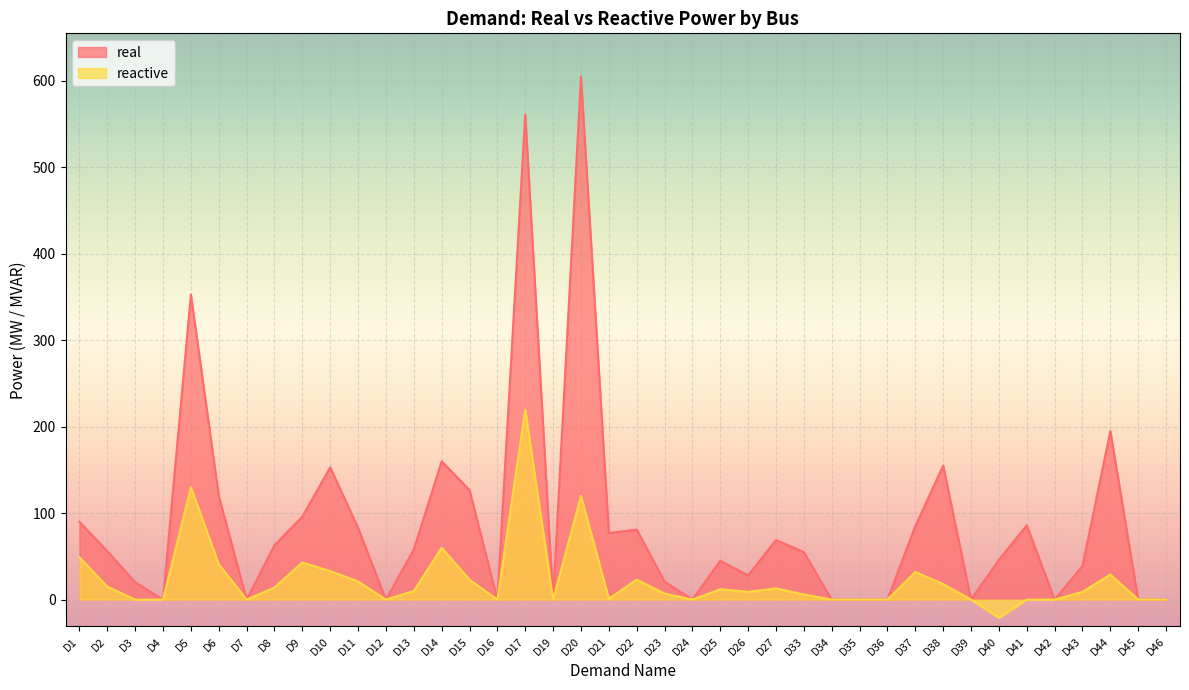

Reading left to right, what are all the values shown in this chart?

real: 90.0	56.0	20.0	0.0	353.0	120.0	0.0	63.0	96.0	153.0	83.0	0.0	58.0	160.0	126.7	0.0	561.0	0.0	605.0	77.0	81.0	21.0	0.0	45.0	28.0	69.0	55.0	0.0	0.0	0.0	85.0	155.0	0.0	46.0	86.0	0.0	39.0	195.0	0.0	0.0
reactive: 49.0	15.0	0.0	0.0	130.0	41.0	0.0	14.0	43.0	33.0	21.0	0.0	10.0	60.0	23.0	0.0	220.0	0.0	120.0	1.0	23.0	7.0	0.0	12.0	9.0	13.0	6.0	0.0	0.0	0.0	32.0	18.0	0.0	-21.0	0.0	0.0	9.0	29.0	0.0	0.0